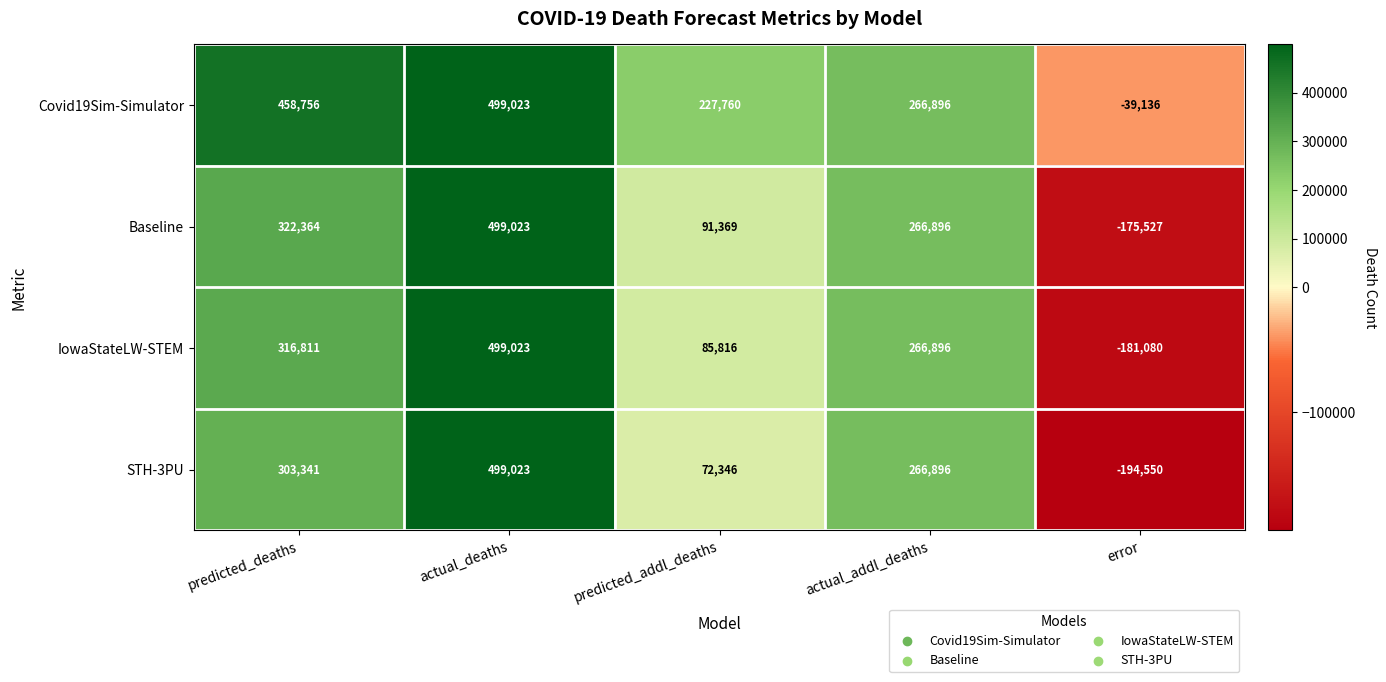

What is the spread (max minus min) of values at predicted_addl_deaths?

155414